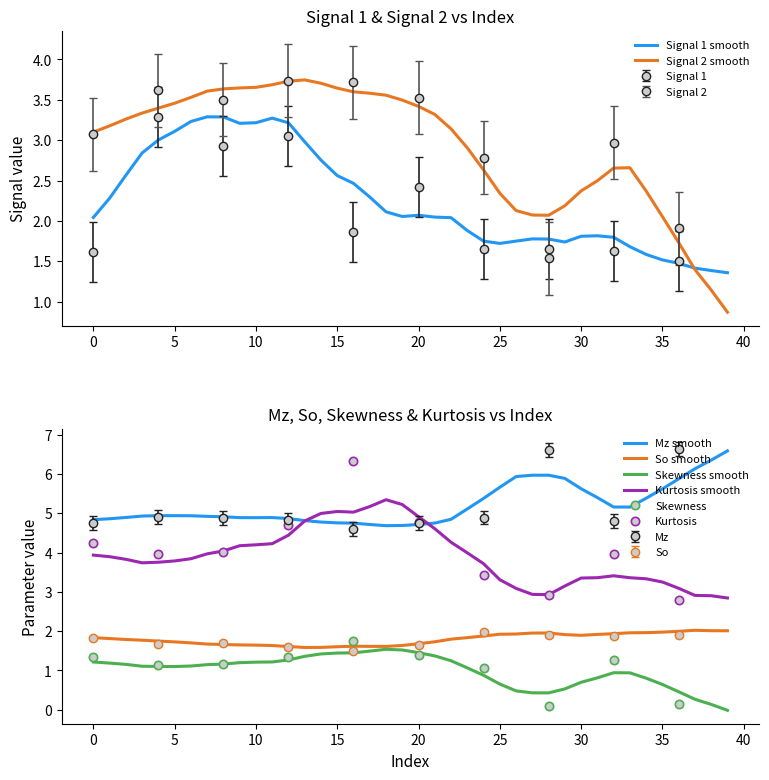

How many series are shown in this chart?

6